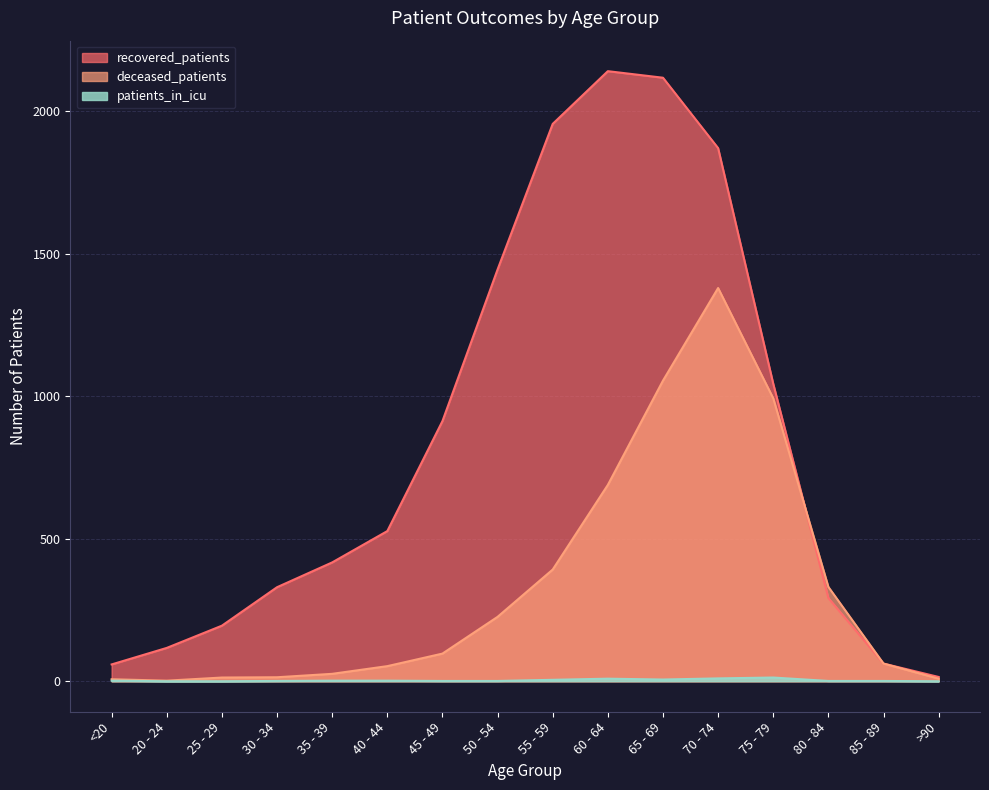

Where is deceased_patients nearest to the value 691?

60 - 64